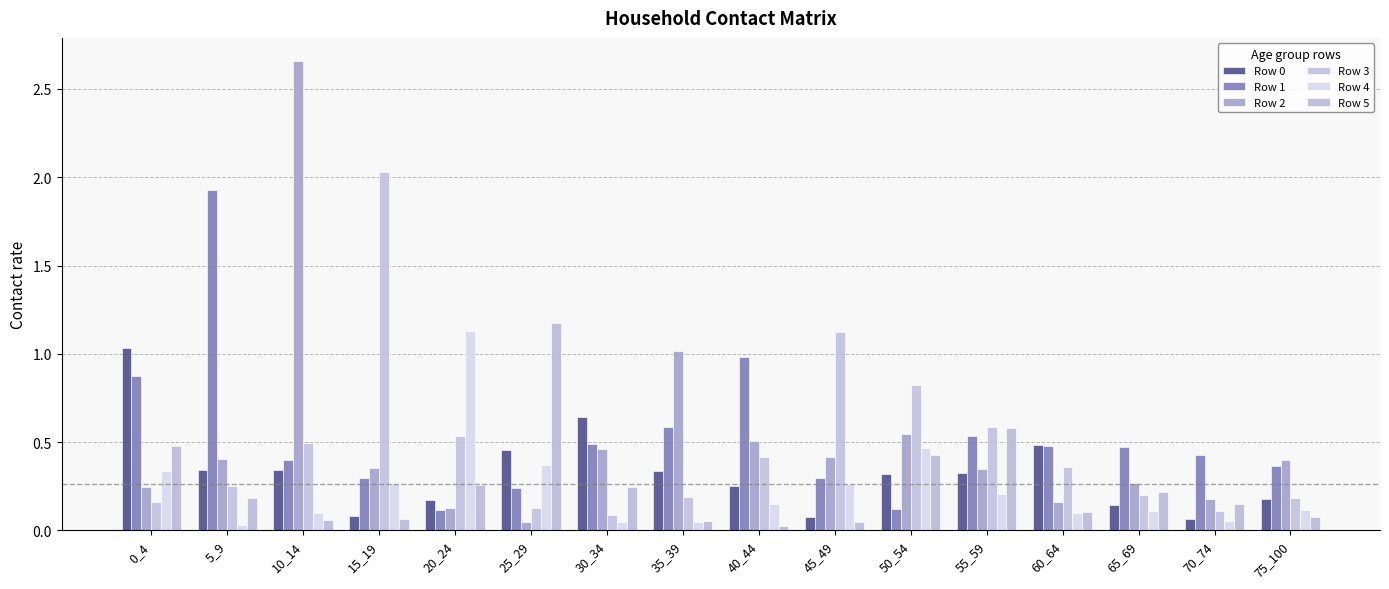

What is the spread (max minus min) of values at 40_44?

1.0